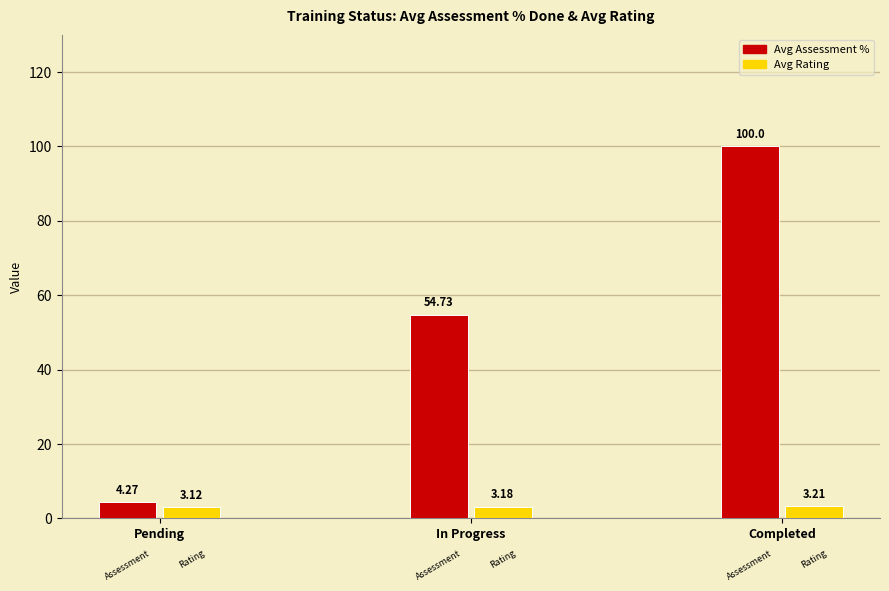

What are all the series names shown in the legend?

Avg Assessment %, Avg Rating